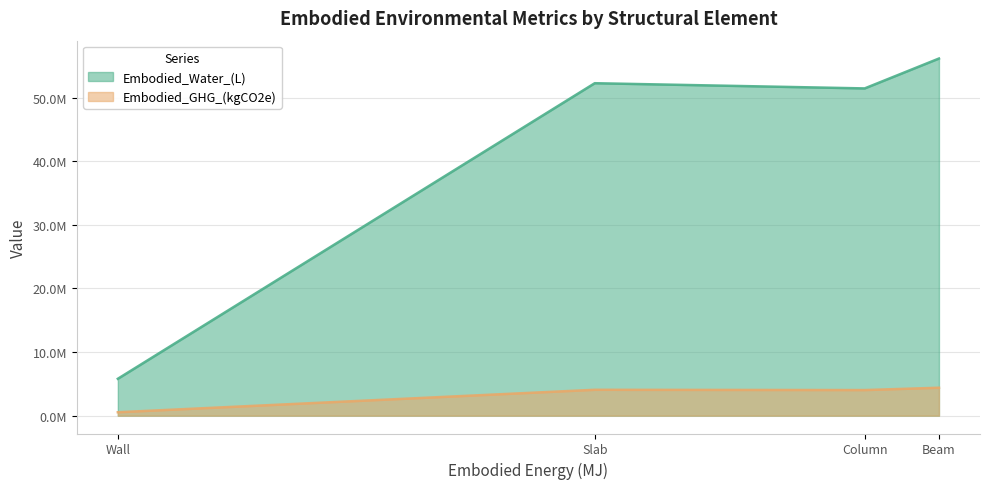

What is the average value of the Embodied_GHG_(kgCO2e) series?

3251981.0